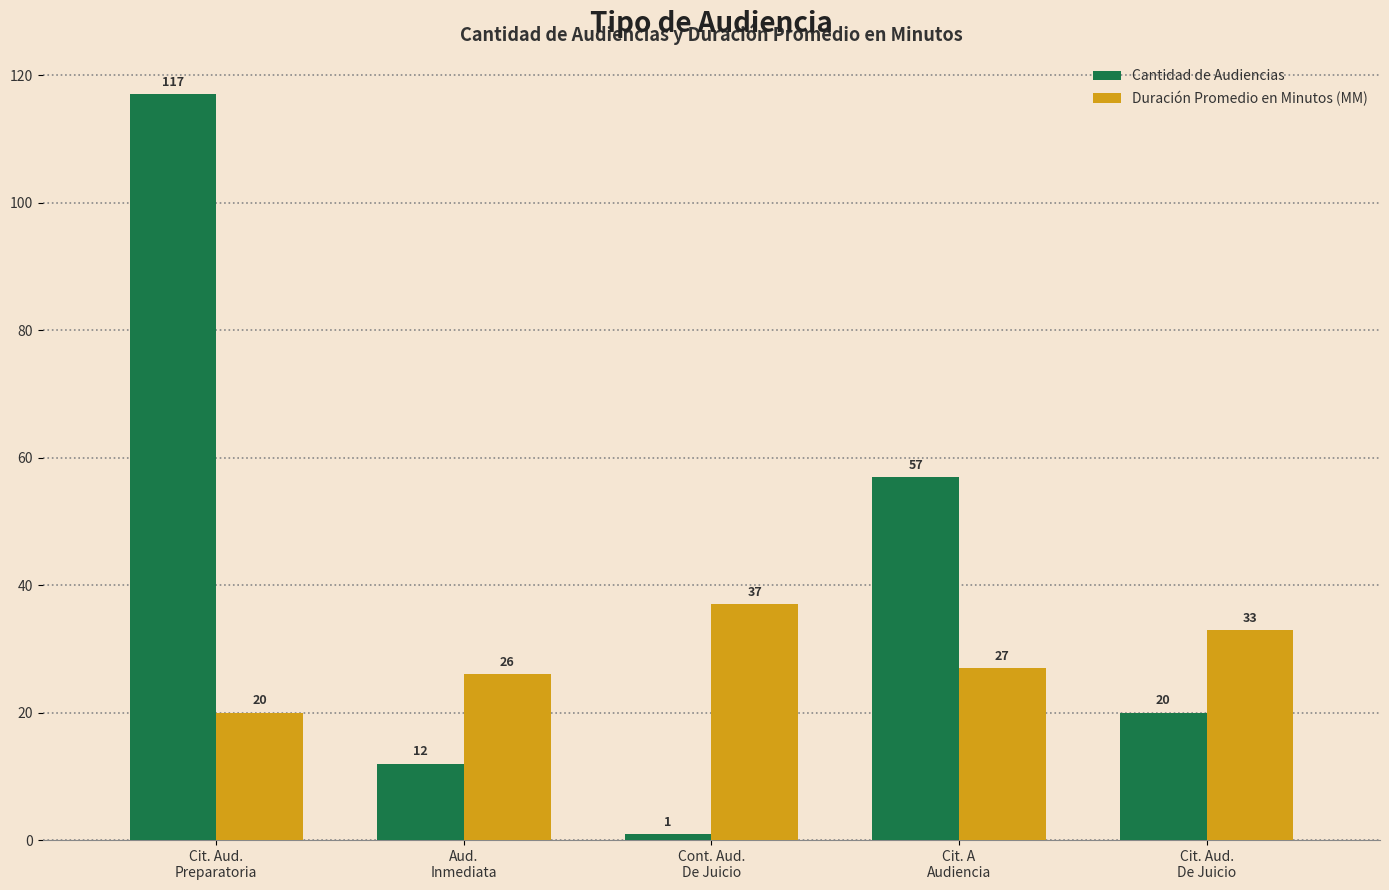

Where does the Cantidad de Audiencias series first go above 20?

Cit. Aud.
Preparatoria